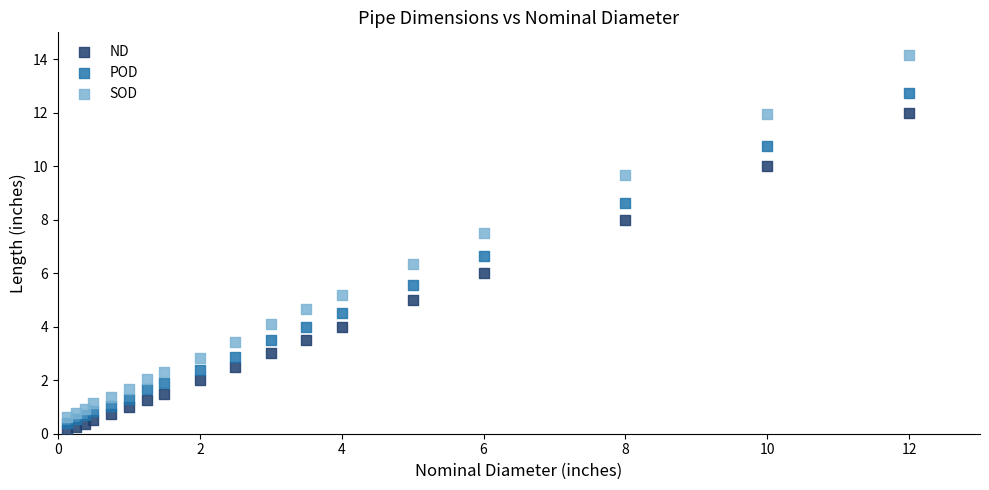

What are all the series names shown in the legend?

ND, POD, SOD